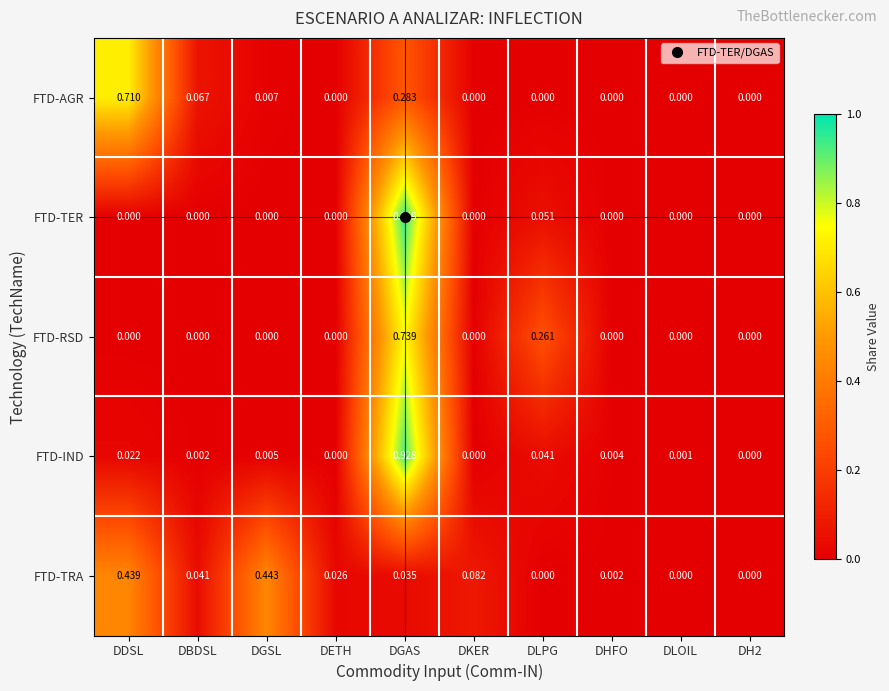

Which series has the largest range (max minus min)?

FTD-TER